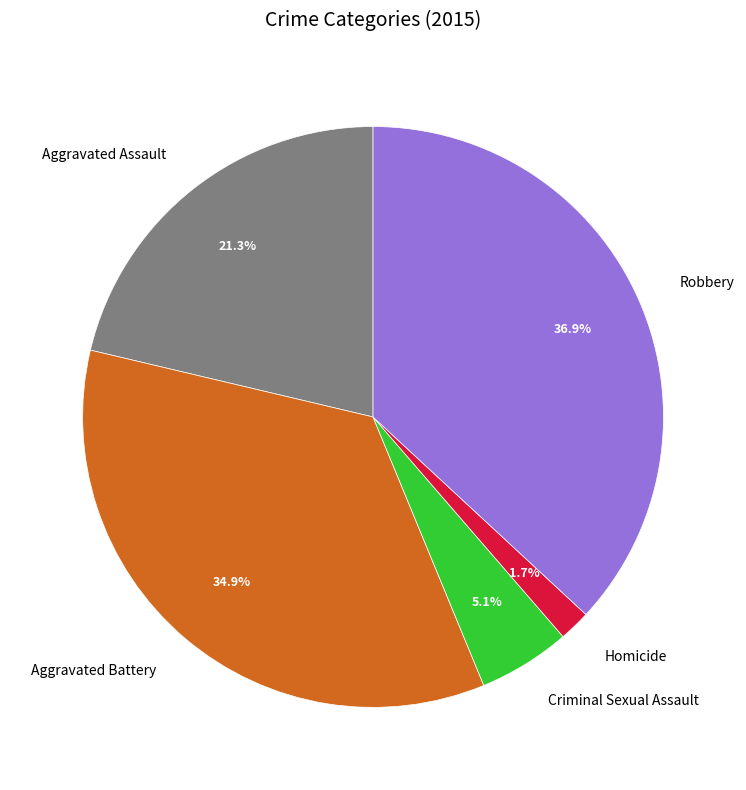

Does any single category account for the majority?

No